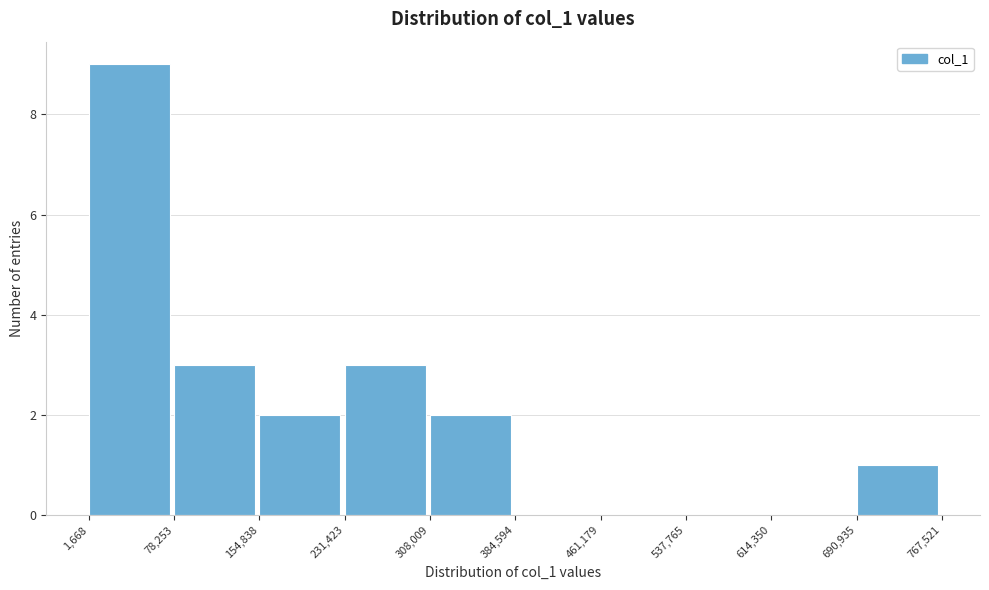

What is the height of the bar covering 690,935 to 767,521 on the x-axis? The values are not printed on the chart, so give them approximately, as read against the axis.

1